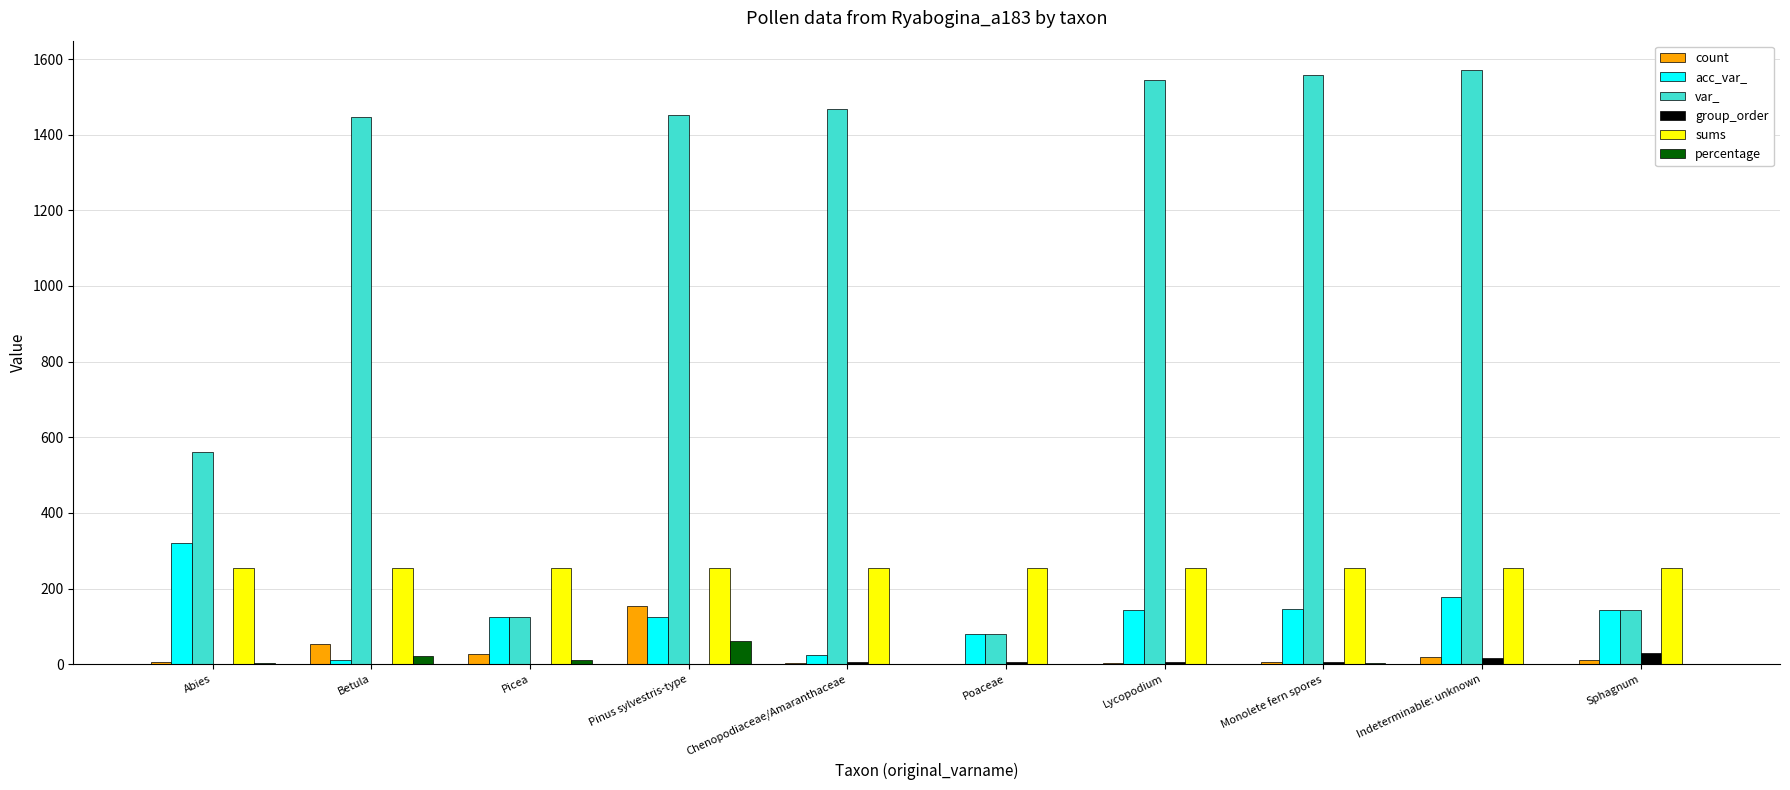

What is the average value of the group_order series?

6.8